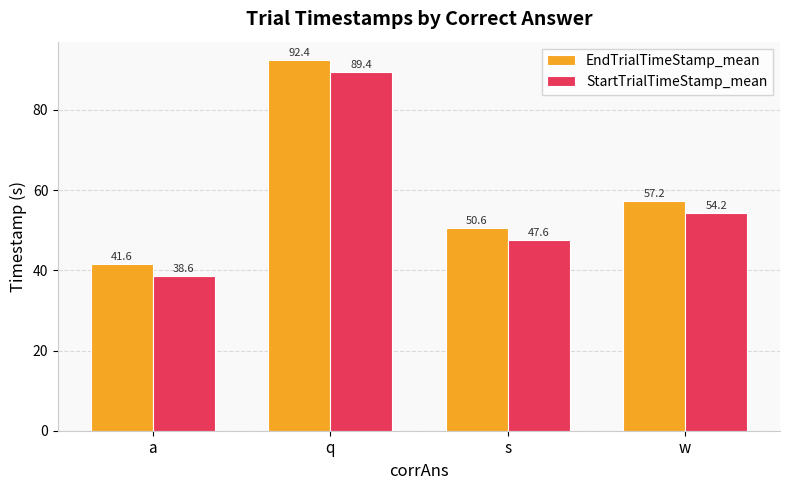

The value of EndTrialTimeStamp_mean at a is 41.6. True or false?

True